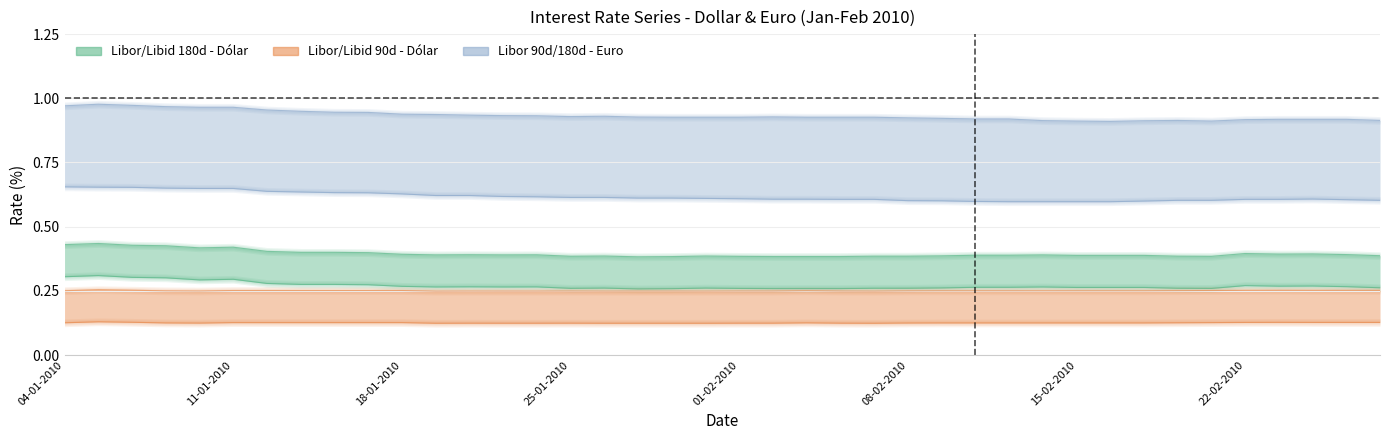

Which has a higher value, 39 or 32?

32